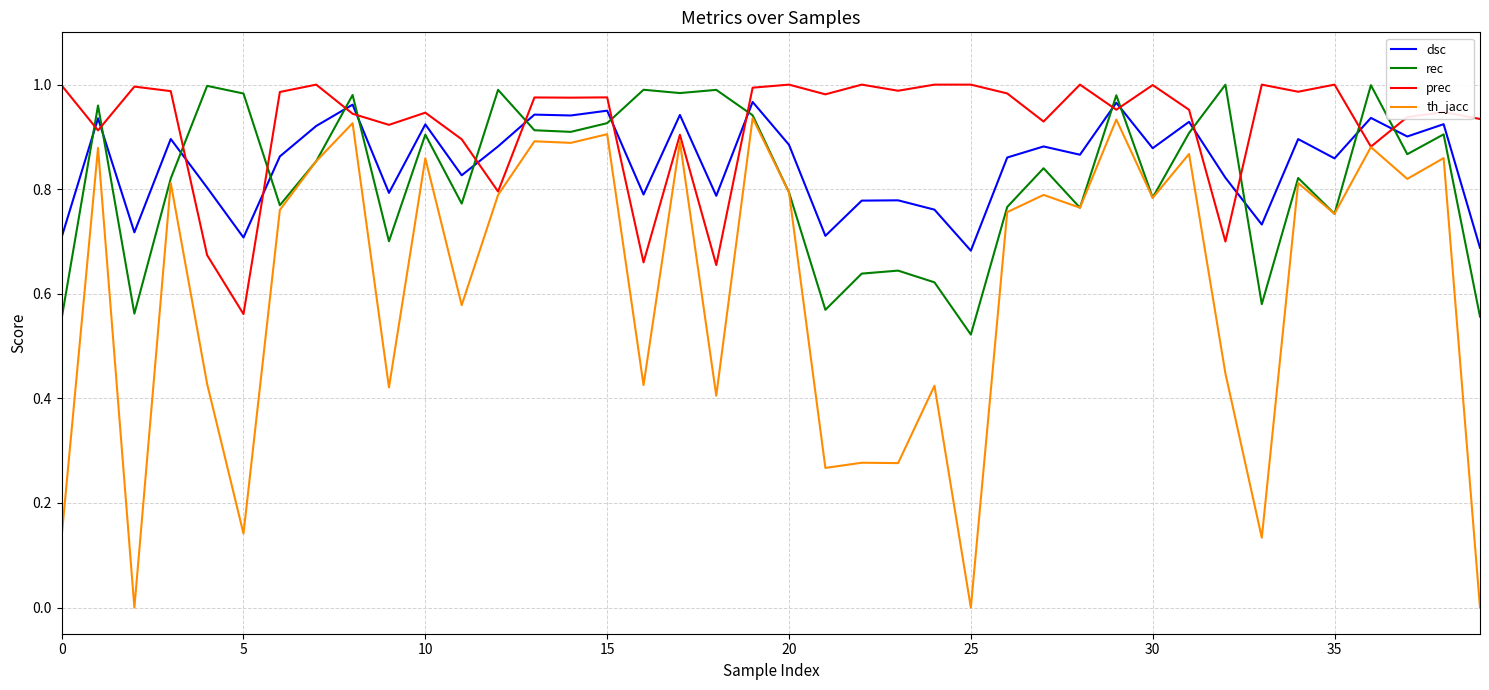

Does the chart display data point markers on the line(s)?

No